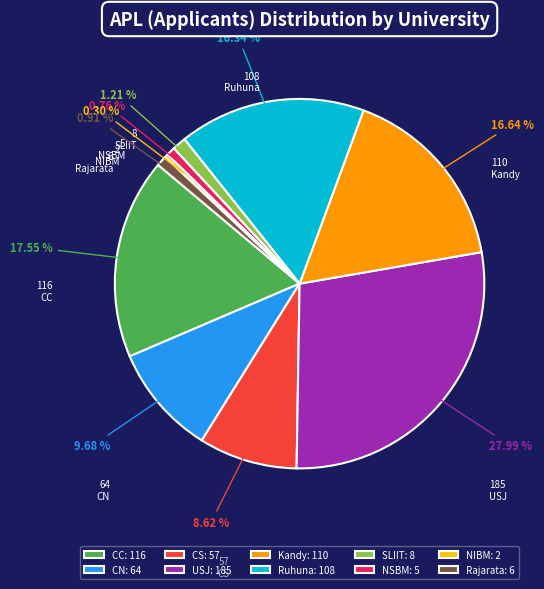

Is it true that Ruhuna is 16% of the pie?

True